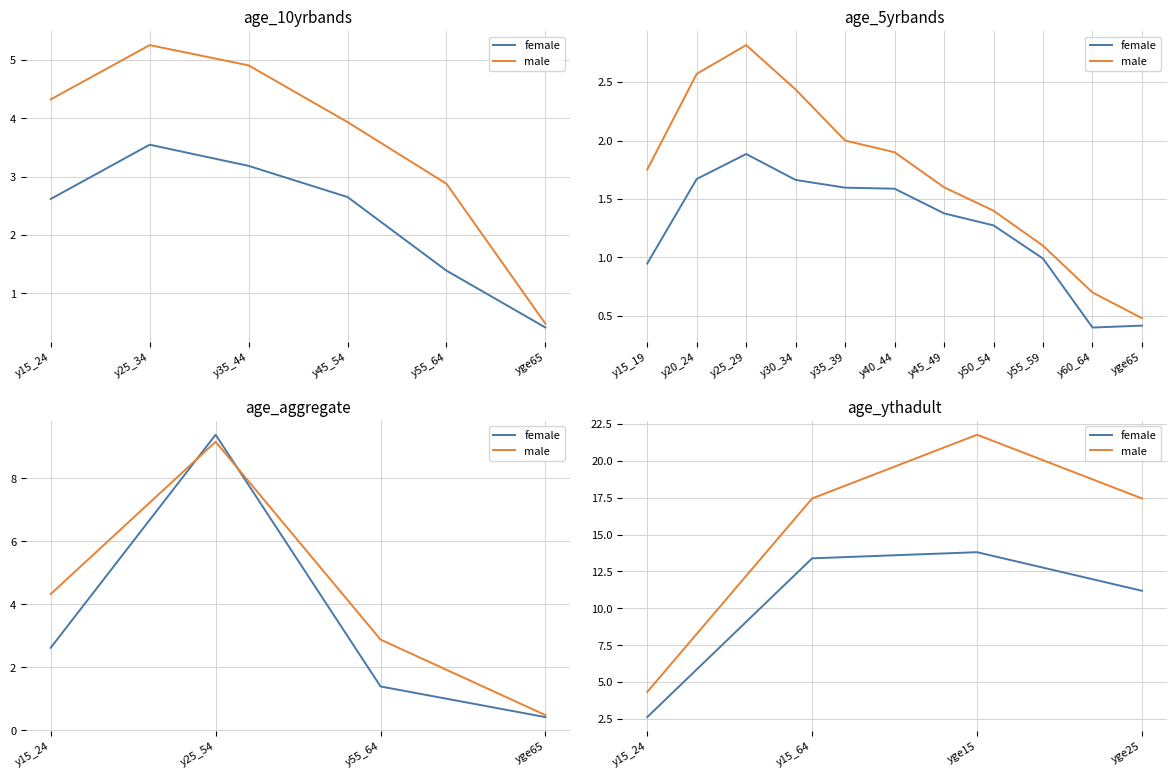

Is the value of male at y15_64 greater than the value of female at yge15?

Yes